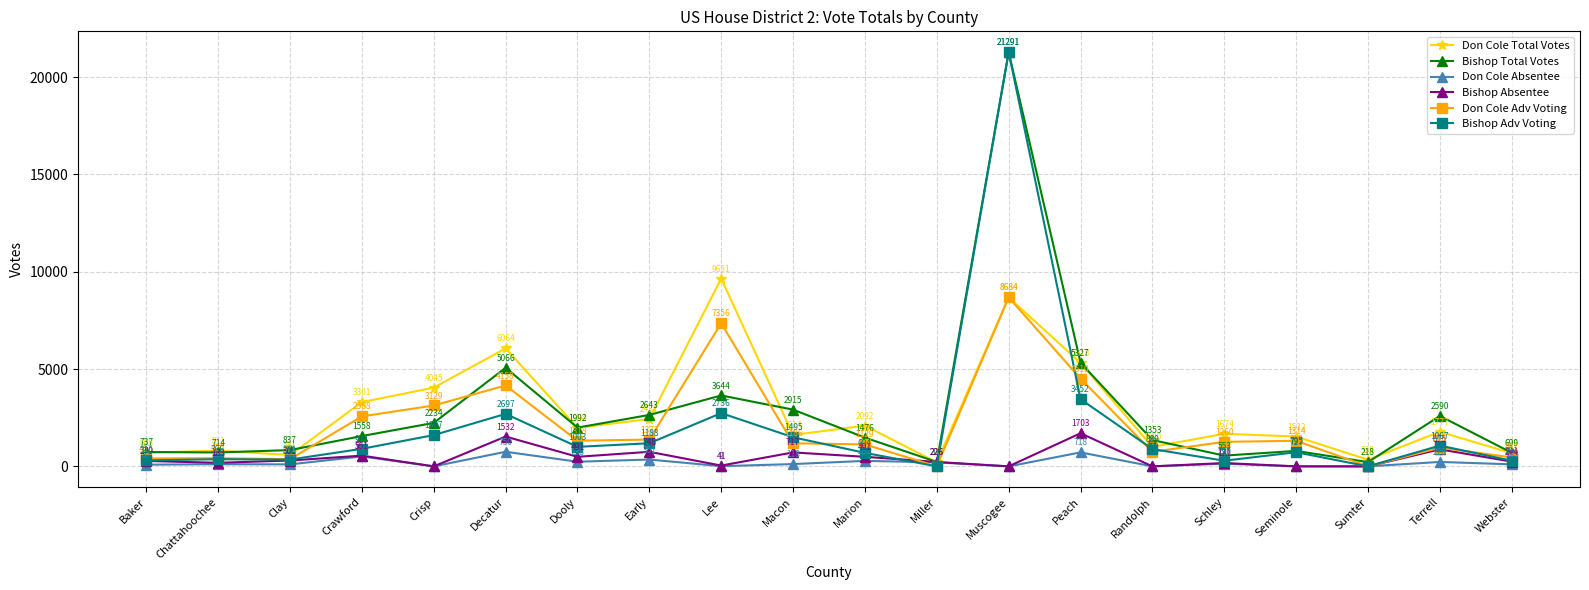

The value of Don Cole Adv Voting at Decatur is 1016. True or false?

False